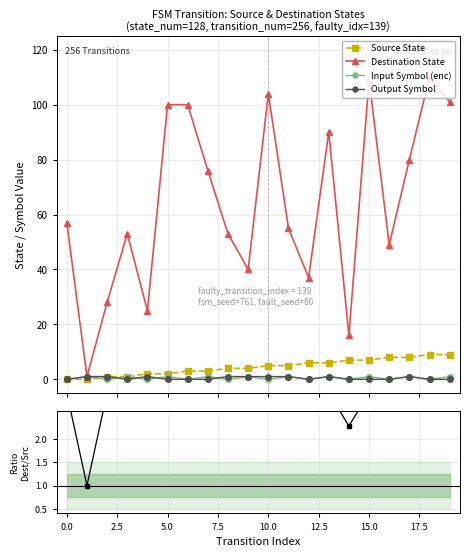

What is the label of the 11th point from the left?

10